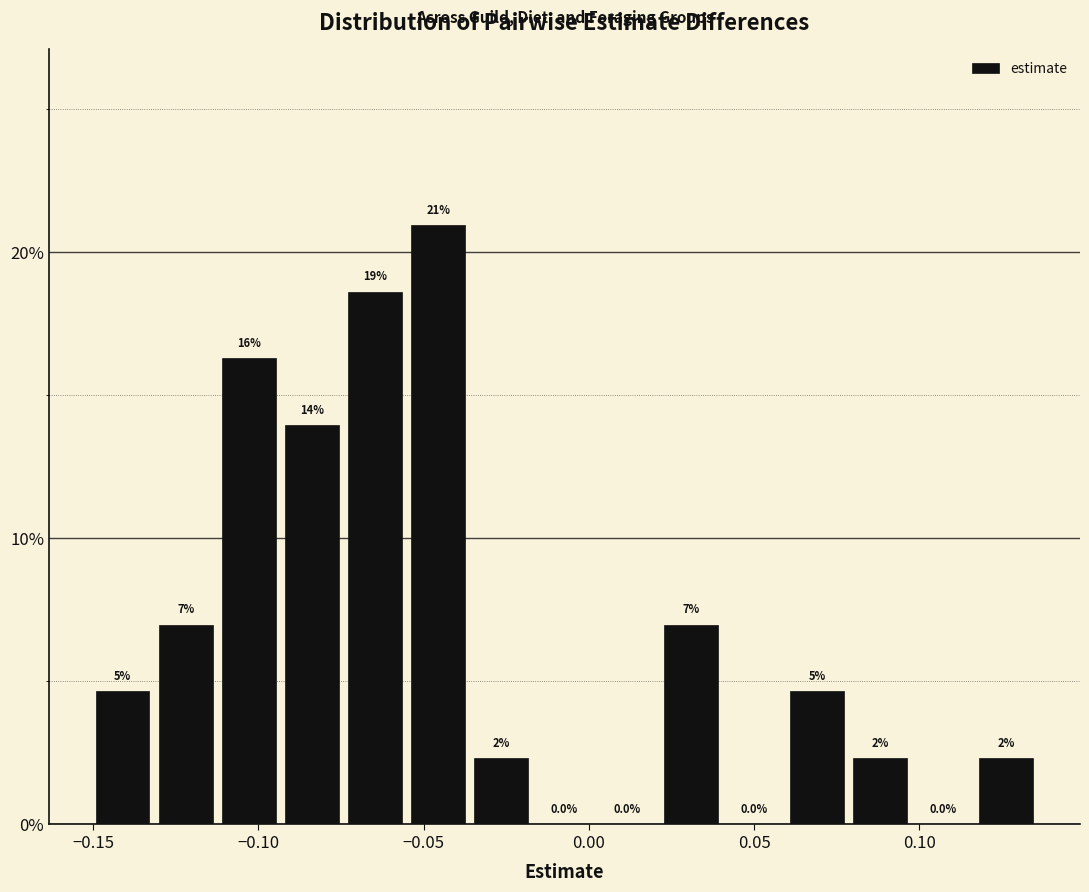

Read against the x-axis, roughly where is the centre of the tallest bar?

-0.045